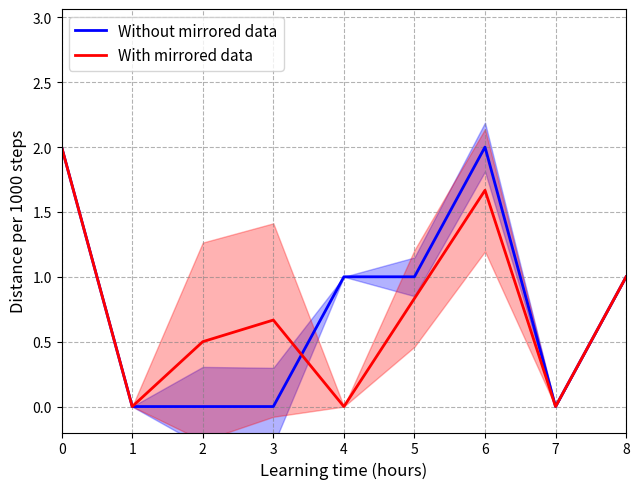

Reading left to right, what are all the values shown in this chart?

Without mirrored data: 0=2.0	1=0.0	2=0.0	3=0.0	4=1.0	5=1.0	6=2.0	7=0.0	8=1.0
With mirrored data: 0=2.0	1=0.0	2=0.5	3=0.7	4=0.0	5=0.8	6=1.7	7=0.0	8=1.0